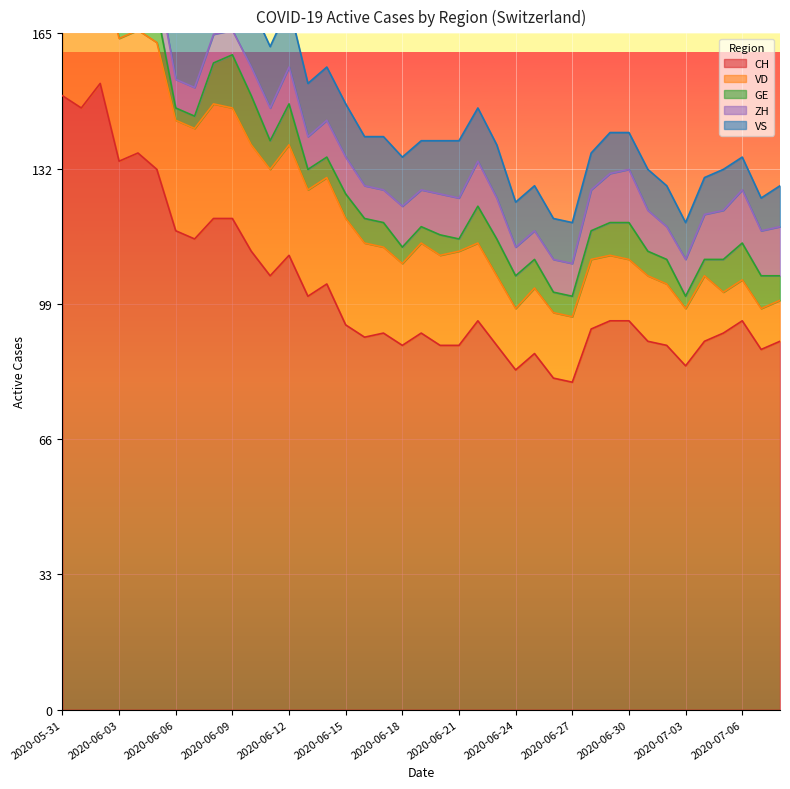

What is the greatest value displayed?

153